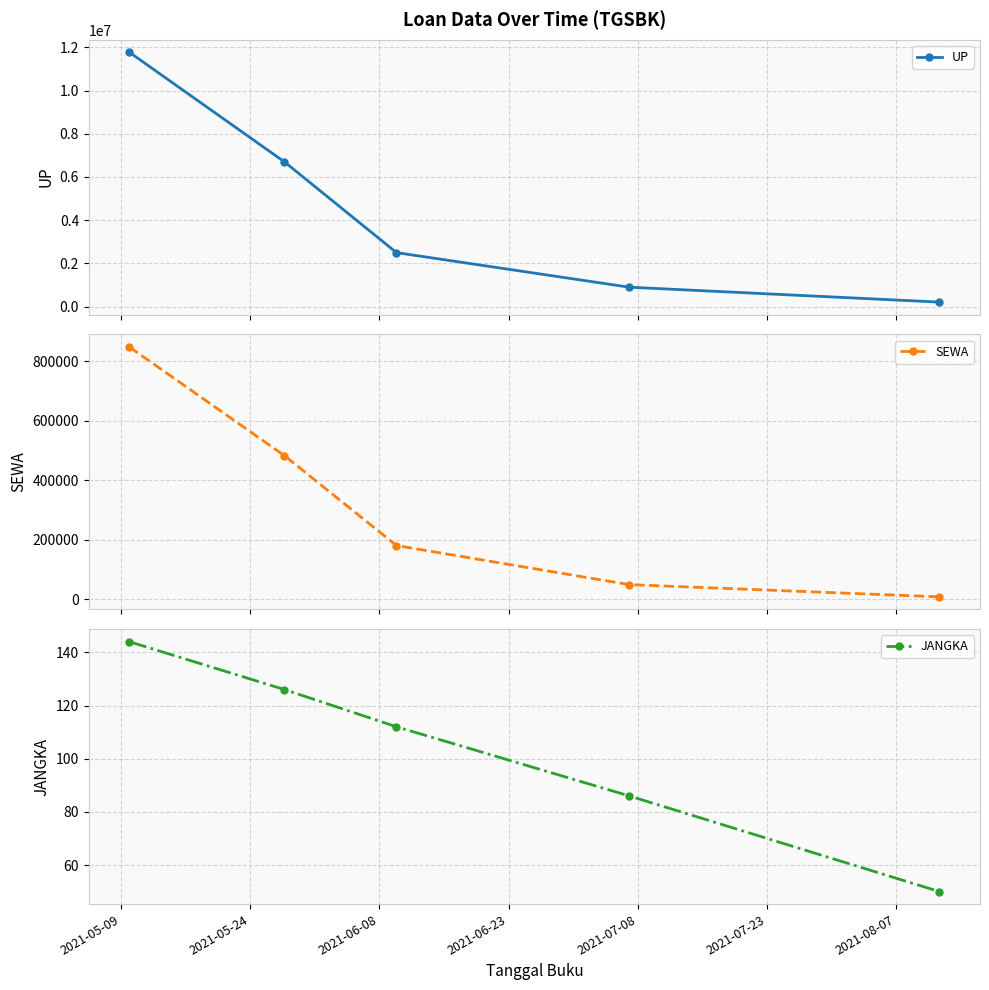

True or false: UP has more than 2 interior local peaks.

False